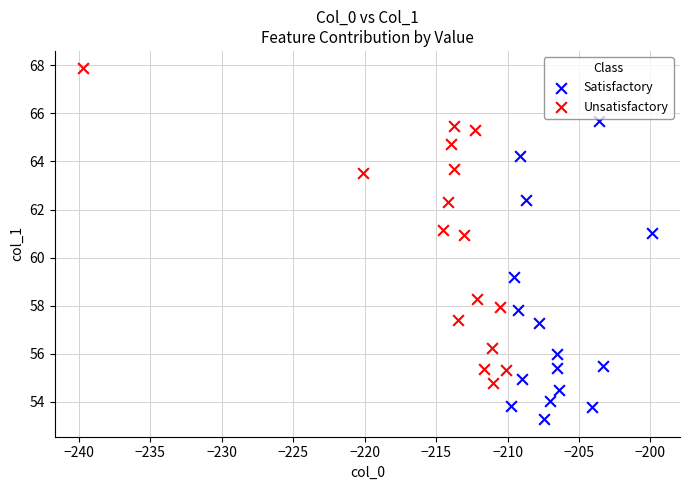

Which series reaches the minimum Y coordinate?

Satisfactory